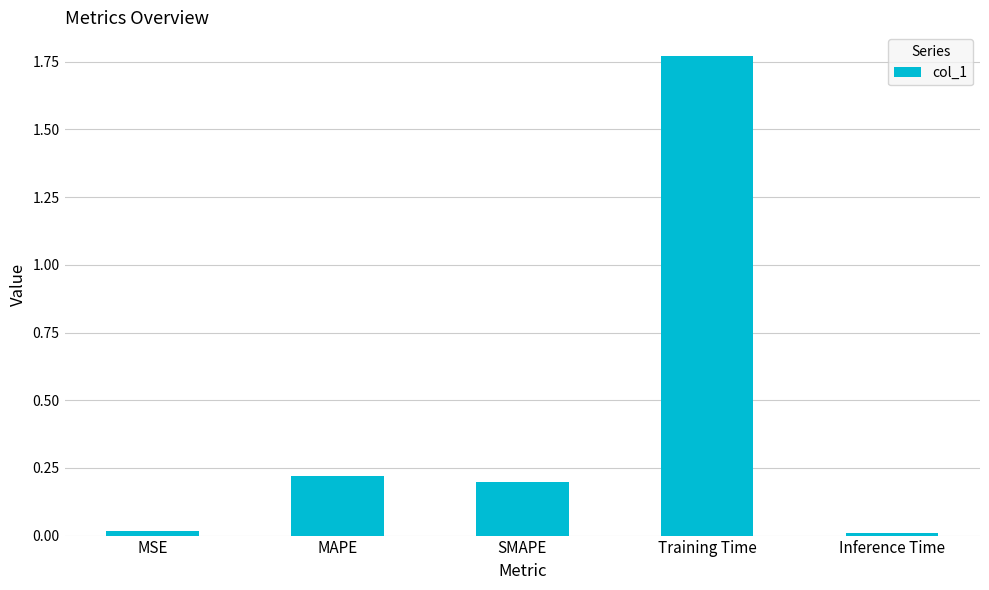

Which category has the highest value across all series?

Training Time